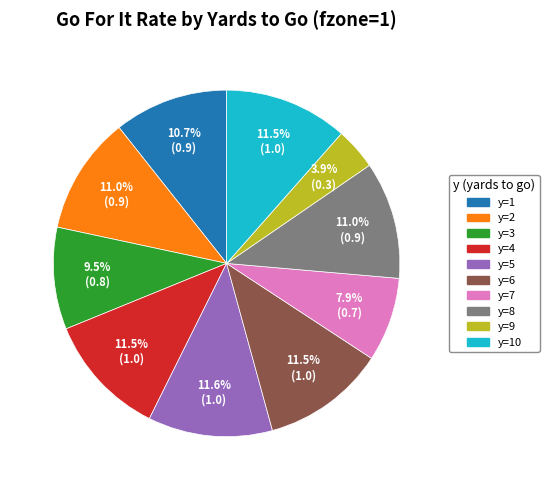

To the nearest percent, what is the average slice percentage?

10%